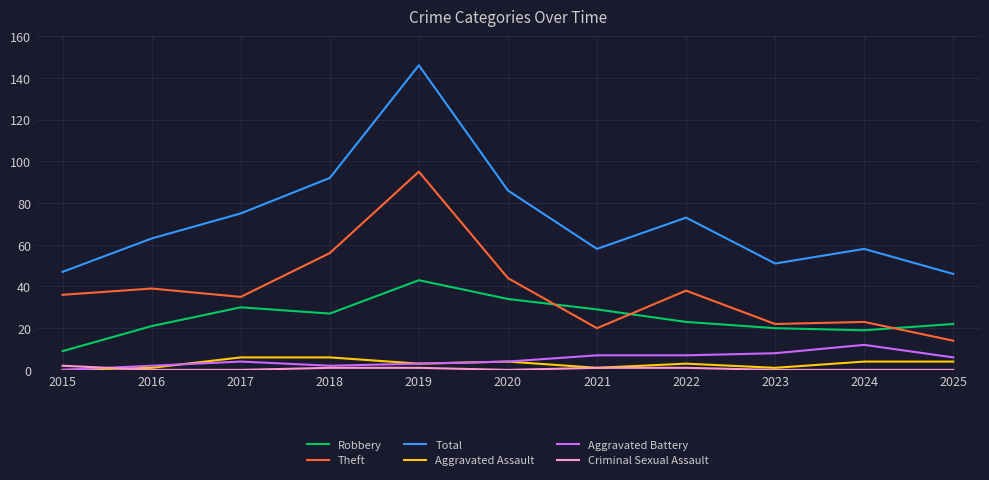

What is the total value across all series at 2024?

116